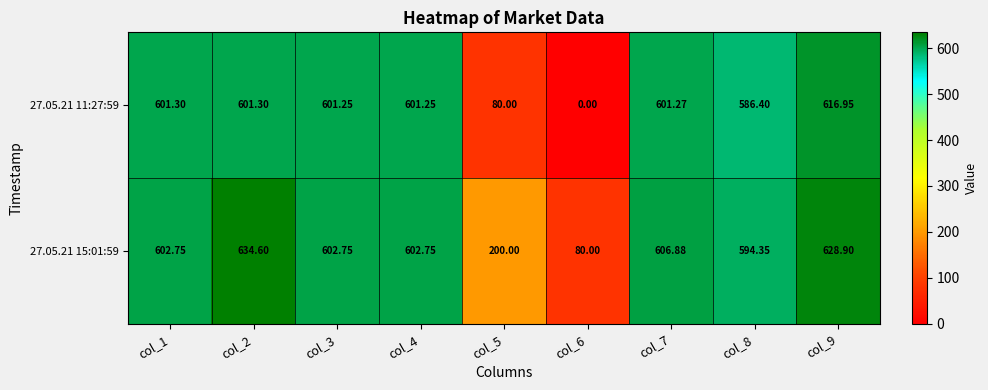

Is the value of 27.05.21 15:01:59 at col_9 greater than the value of 27.05.21 11:27:59 at col_5?

Yes